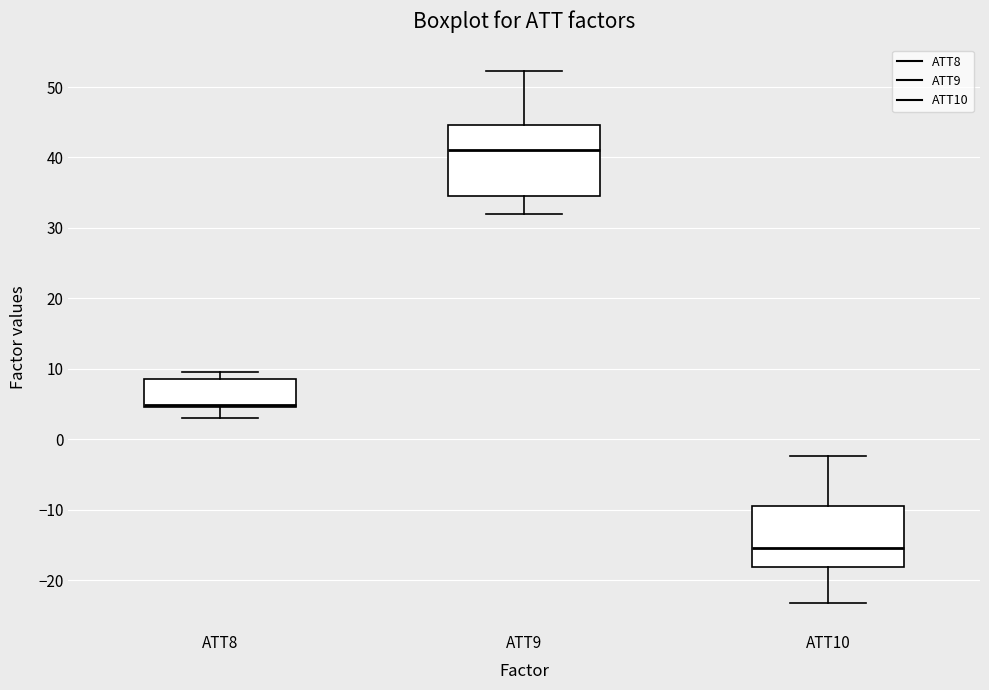

Where is the lower edge of the box for ATT10 on the y-axis? The values are not printed on the chart, so give them approximately, as read against the axis.

-18